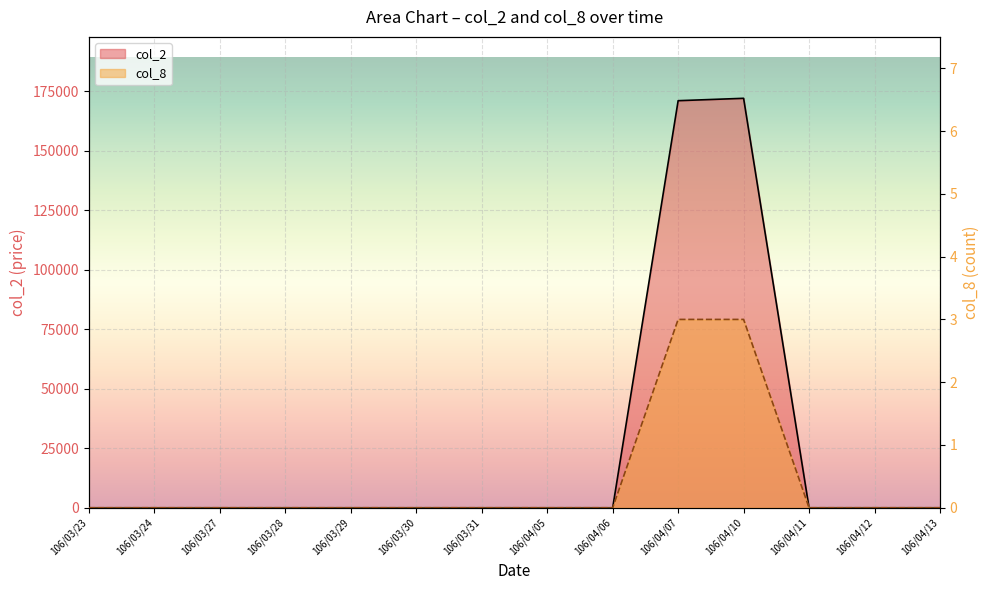

How many distinct data groups are displayed?

2